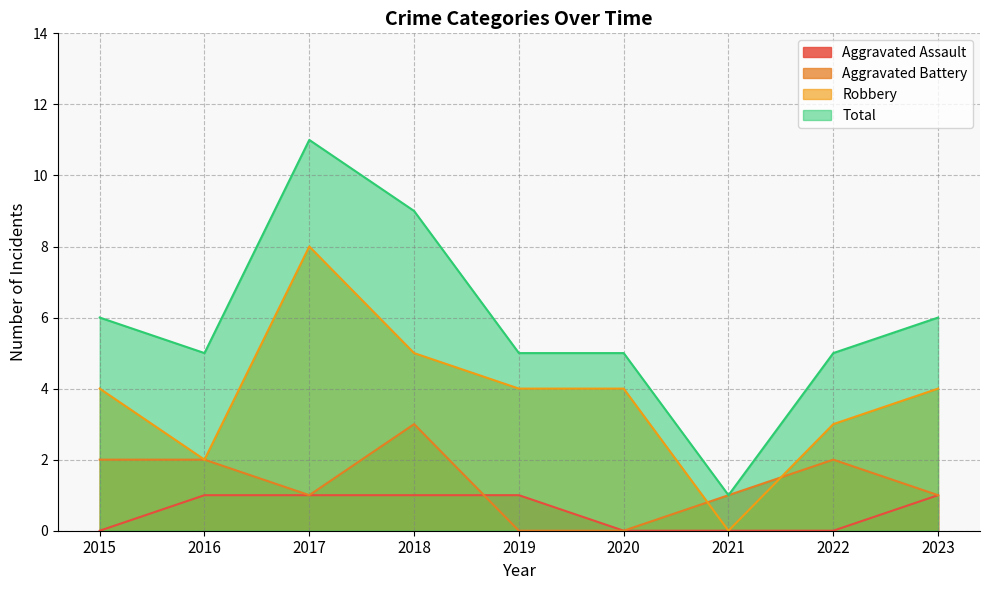

The value of Aggravated Assault at 2015 is 0. True or false?

True